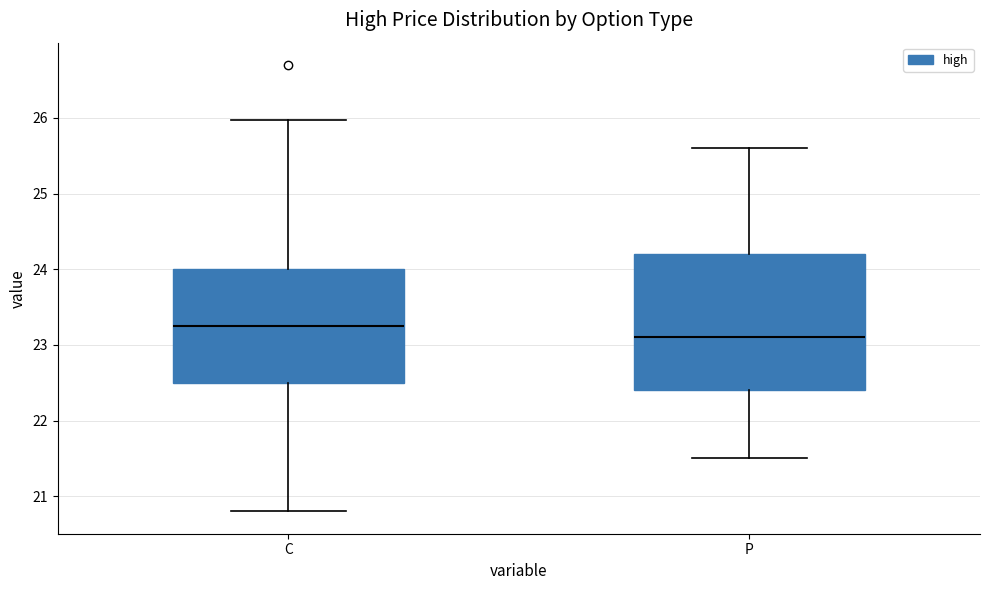

Comparing the boxes themselves (not the whiskers), which one is the tallest?

P